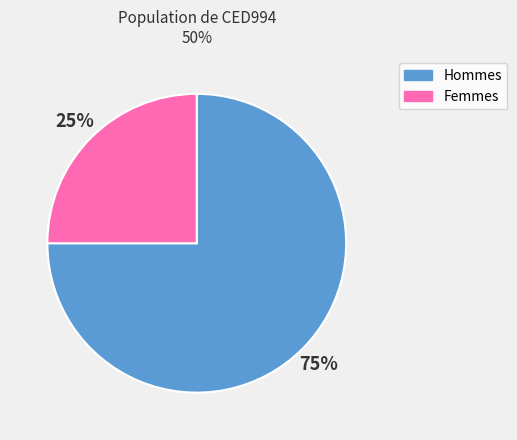

What is the largest slice in the pie chart?

Hommes